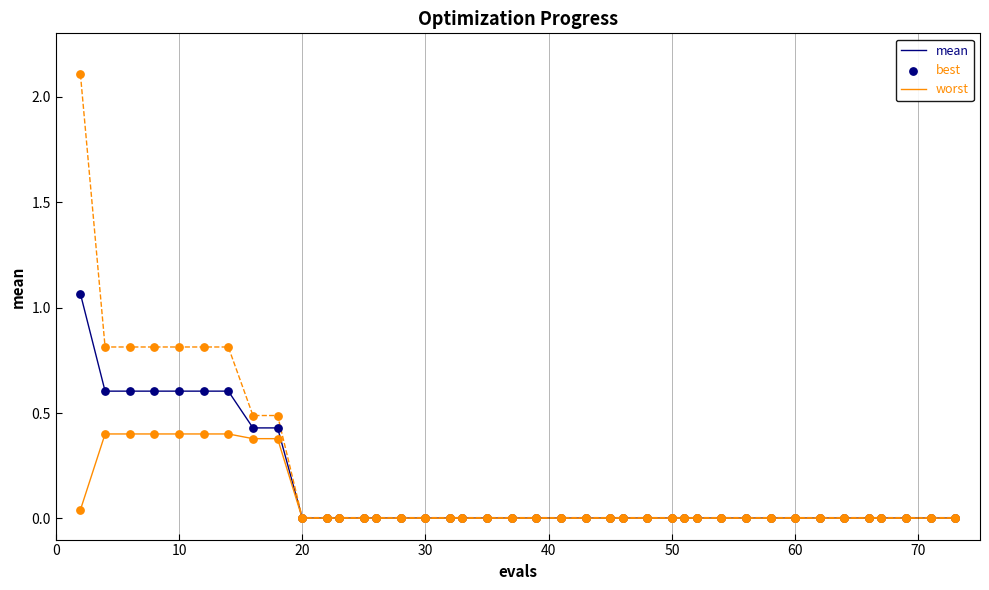

What is the greatest value displayed?

2.1